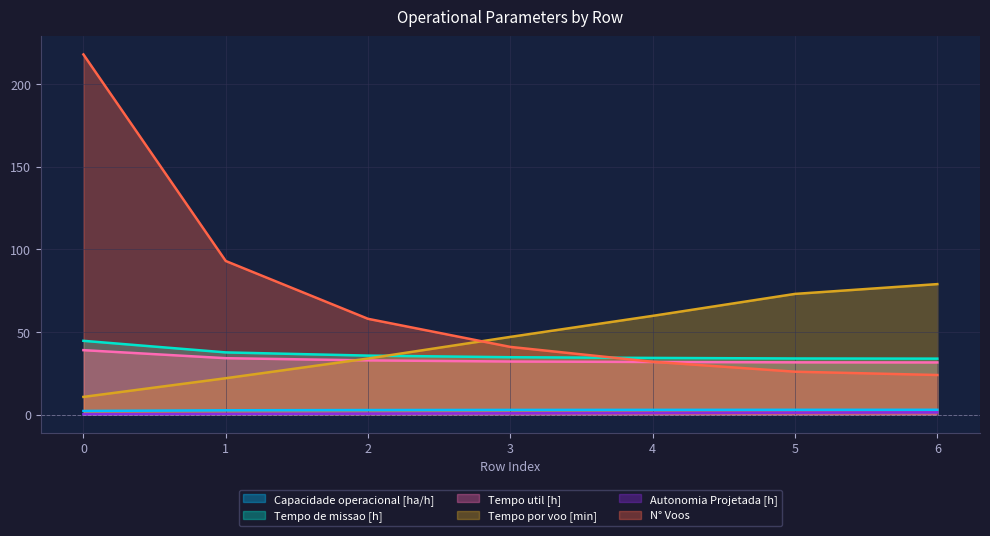

How many categories are shown in the chart?

7